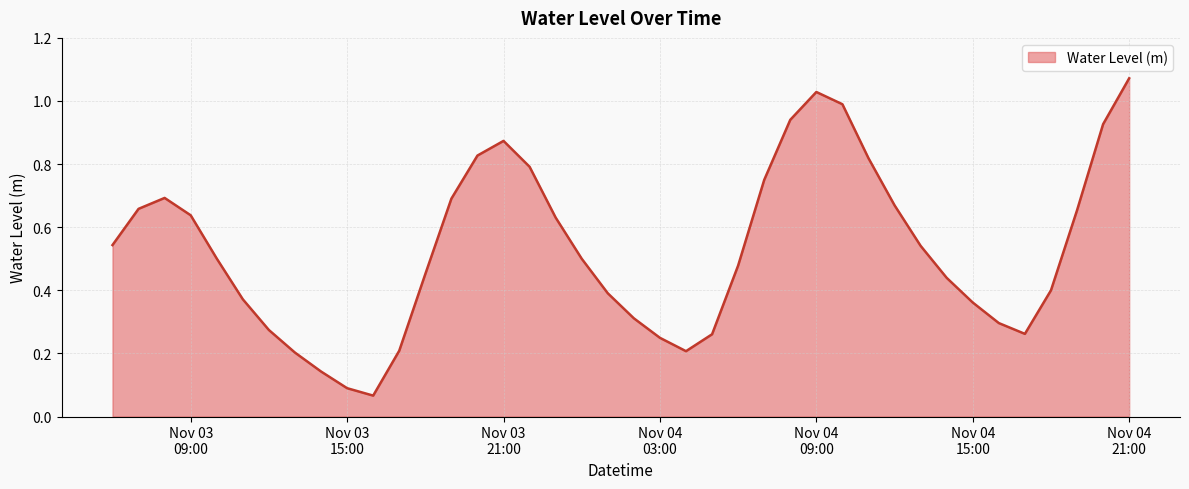

At which category does the chart reach its peak across all series?

Nov 04
21:00